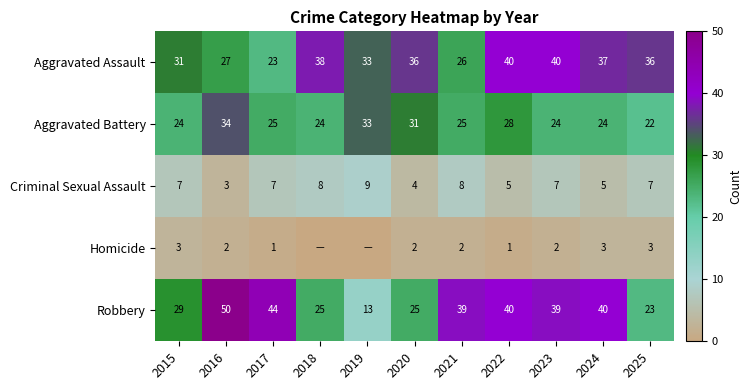

What is the average value of the Aggravated Battery series?

27